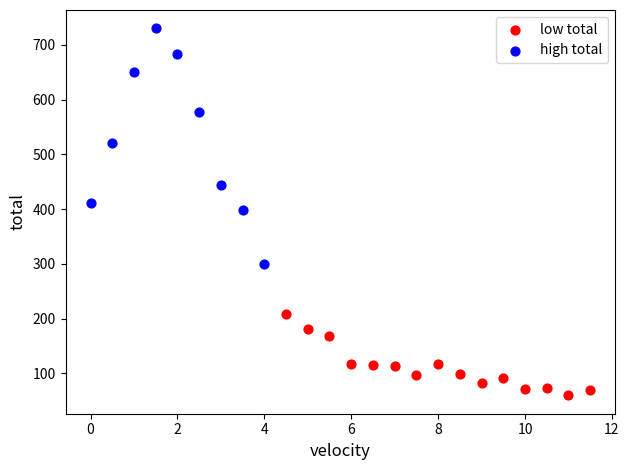

What are all the series names shown in the legend?

low total, high total